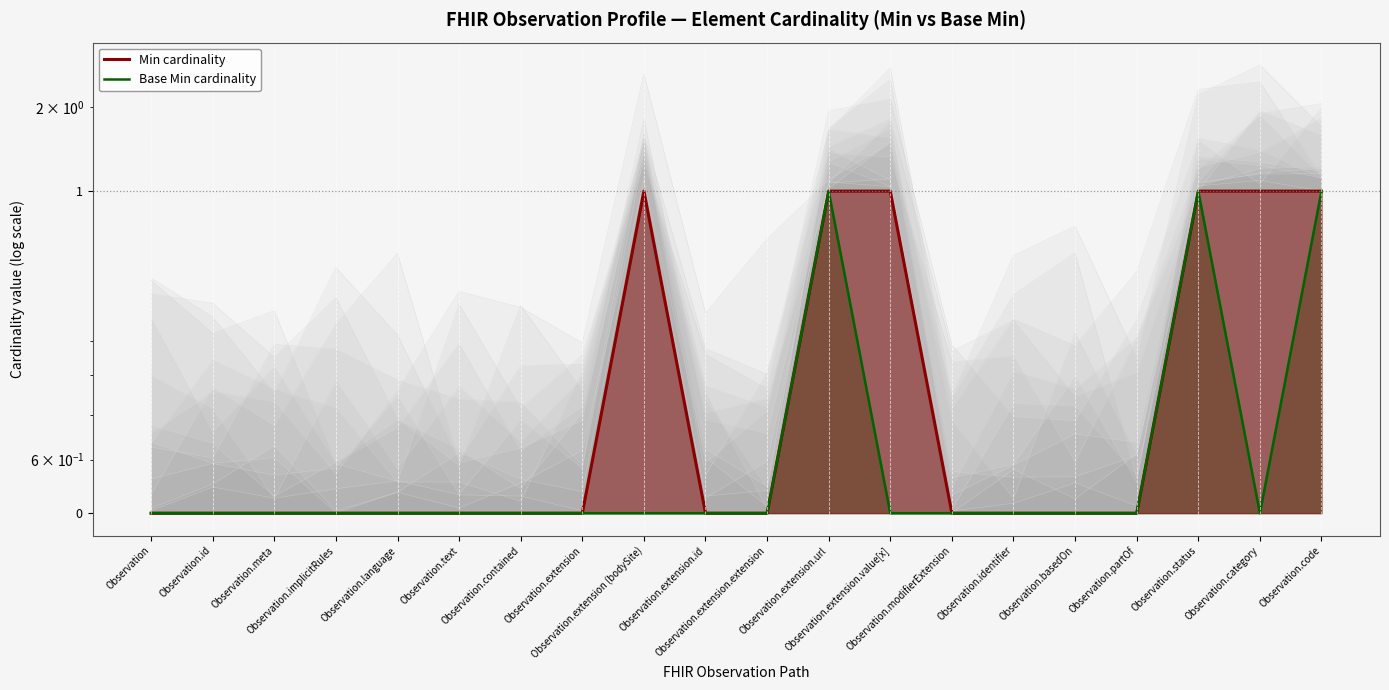

True or false: Min cardinality and Base Min cardinality cross at least once.

False